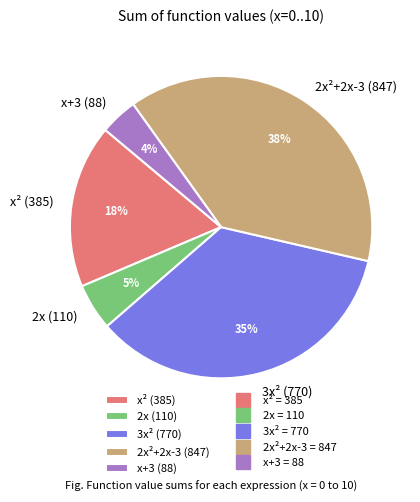

Which has a higher value, 3x² (770) or x+3 (88)?

3x² (770)